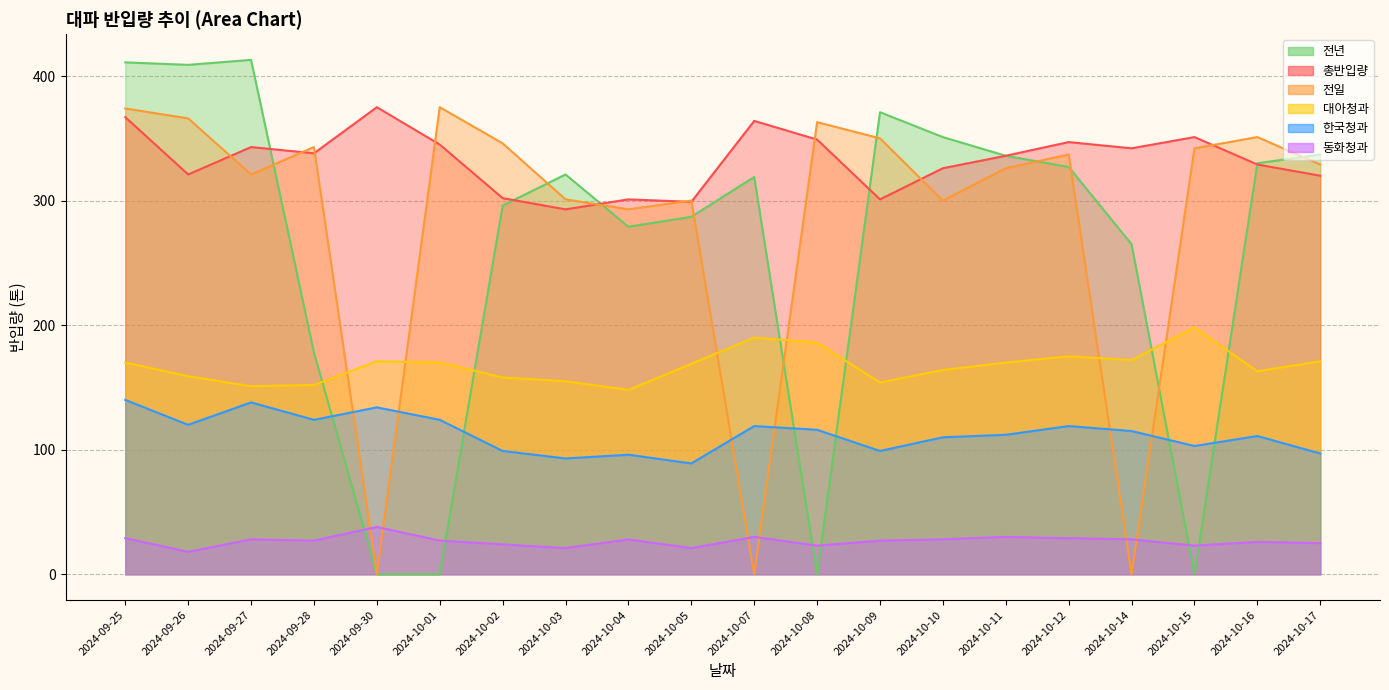

Reading right to left, transcribe all the data shown in this chart.

총반입량: 2024-10-17=320	2024-10-16=329	2024-10-15=351	2024-10-14=342	2024-10-12=347	2024-10-11=336	2024-10-10=326	2024-10-09=301	2024-10-08=349	2024-10-07=364	2024-10-05=299	2024-10-04=301	2024-10-03=293	2024-10-02=302	2024-10-01=345	2024-09-30=375	2024-09-28=338	2024-09-27=343	2024-09-26=321	2024-09-25=367
전일: 2024-10-17=329	2024-10-16=351	2024-10-15=342	2024-10-14=0	2024-10-12=337	2024-10-11=326	2024-10-10=300	2024-10-09=350	2024-10-08=363	2024-10-07=0	2024-10-05=300	2024-10-04=293	2024-10-03=301	2024-10-02=346	2024-10-01=375	2024-09-30=0	2024-09-28=343	2024-09-27=321	2024-09-26=366	2024-09-25=374
대아청과: 2024-10-17=171	2024-10-16=163	2024-10-15=198	2024-10-14=172	2024-10-12=175	2024-10-11=170	2024-10-10=164	2024-10-09=154	2024-10-08=186	2024-10-07=190	2024-10-05=169	2024-10-04=148	2024-10-03=155	2024-10-02=158	2024-10-01=170	2024-09-30=171	2024-09-28=152	2024-09-27=151	2024-09-26=159	2024-09-25=170
전년: 2024-10-17=337	2024-10-16=330	2024-10-15=0	2024-10-14=265	2024-10-12=327	2024-10-11=336	2024-10-10=351	2024-10-09=371	2024-10-08=0	2024-10-07=319	2024-10-05=287	2024-10-04=279	2024-10-03=321	2024-10-02=296	2024-10-01=0	2024-09-30=0	2024-09-28=178	2024-09-27=413	2024-09-26=409	2024-09-25=411
한국청과: 2024-10-17=97	2024-10-16=111	2024-10-15=103	2024-10-14=115	2024-10-12=119	2024-10-11=112	2024-10-10=110	2024-10-09=99	2024-10-08=116	2024-10-07=119	2024-10-05=89	2024-10-04=96	2024-10-03=93	2024-10-02=99	2024-10-01=124	2024-09-30=134	2024-09-28=124	2024-09-27=138	2024-09-26=120	2024-09-25=140
동화청과: 2024-10-17=25	2024-10-16=26	2024-10-15=23	2024-10-14=28	2024-10-12=29	2024-10-11=30	2024-10-10=28	2024-10-09=27	2024-10-08=23	2024-10-07=30	2024-10-05=21	2024-10-04=28	2024-10-03=21	2024-10-02=24	2024-10-01=27	2024-09-30=38	2024-09-28=27	2024-09-27=28	2024-09-26=18	2024-09-25=29